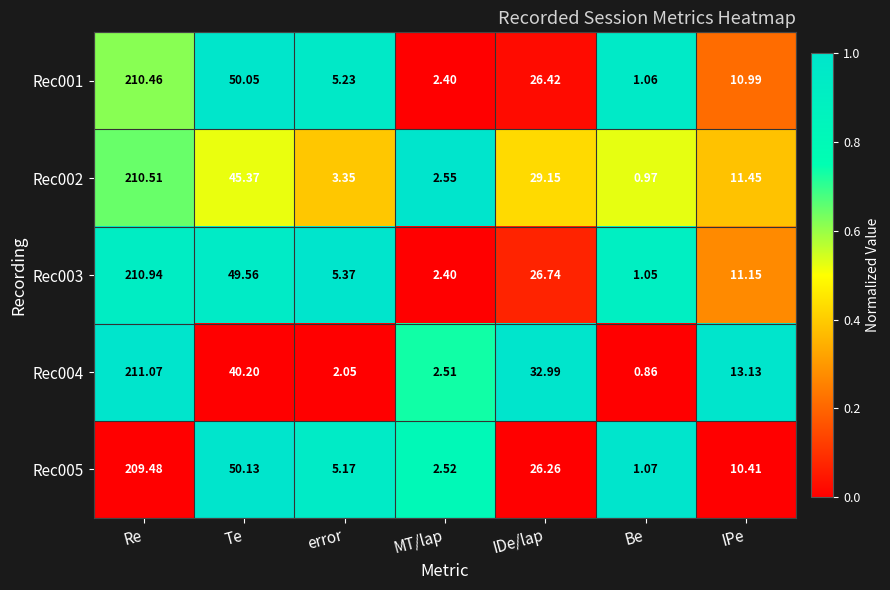

What is the total value across all series at Be?

5.0